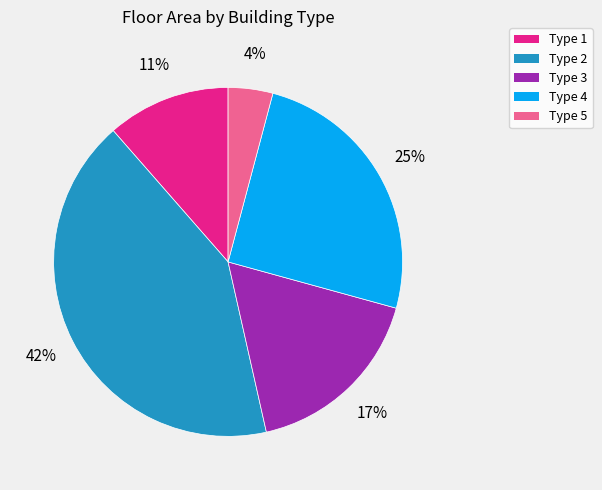

Does Type 1 account for over 50% of the chart?

No